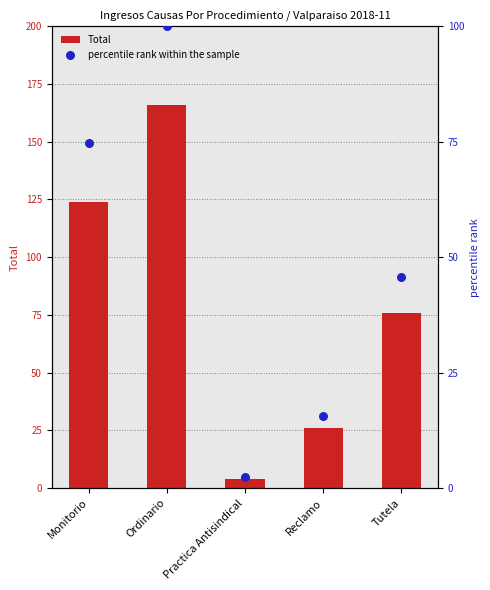

What are all the series names shown in the legend?

Total, percentile rank within the sample